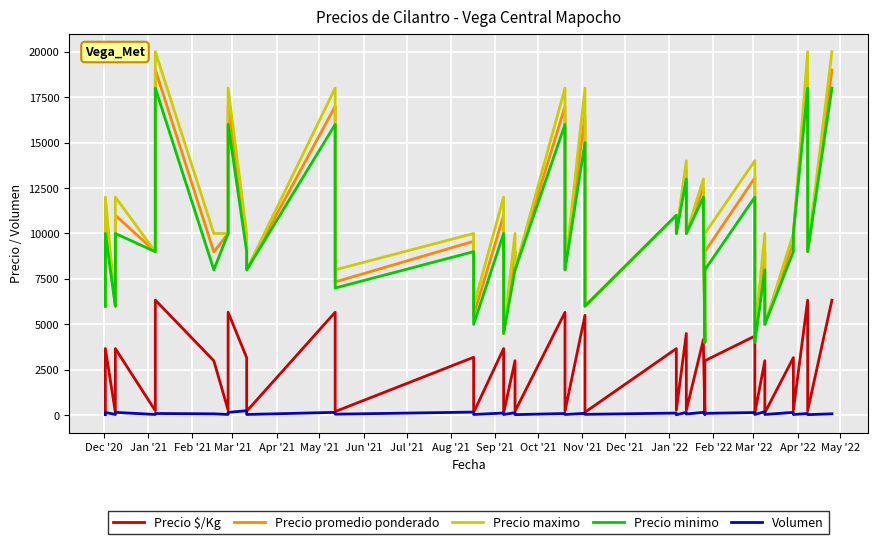

List the series in order of their peak value, lowest first.

Volumen, Precio $/Kg, Precio minimo, Precio promedio ponderado, Precio maximo